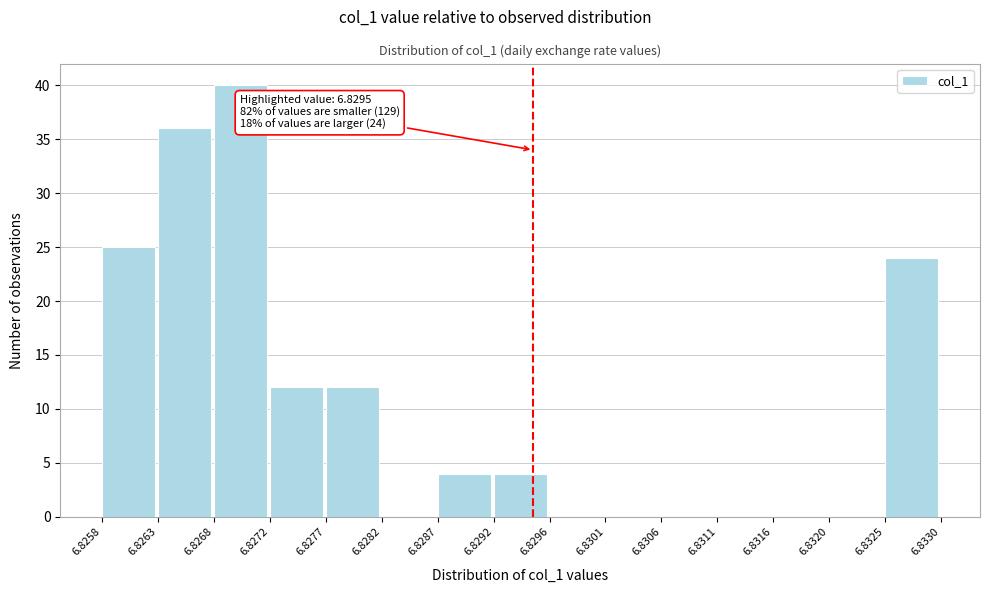

Over which range of the x-axis is the bar tallest?

6.8268 to 6.8272